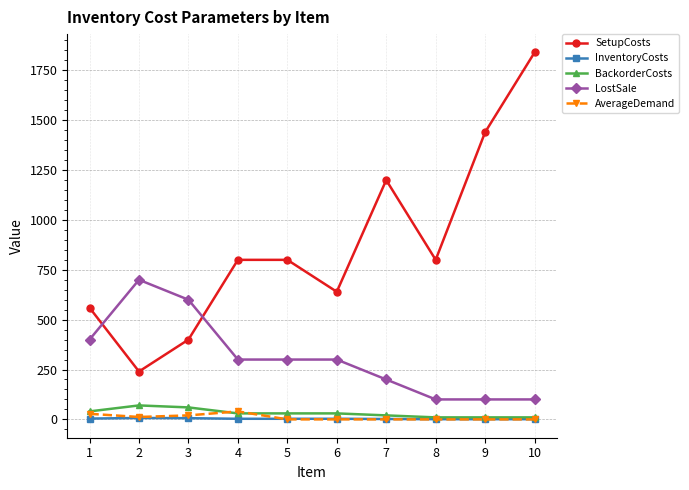

Which series ends up on top after the final intersection of InventoryCosts and AverageDemand?

InventoryCosts